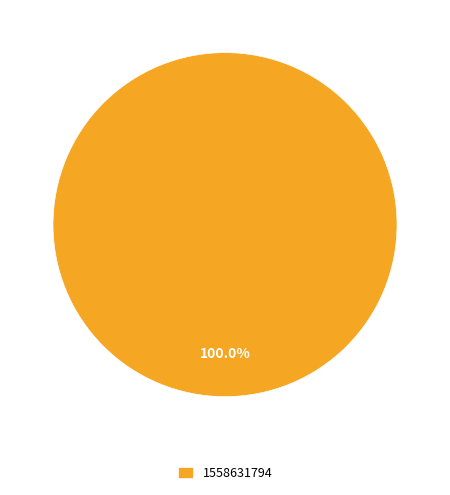

Rank the categories by value from lowest to highest.

1558631794